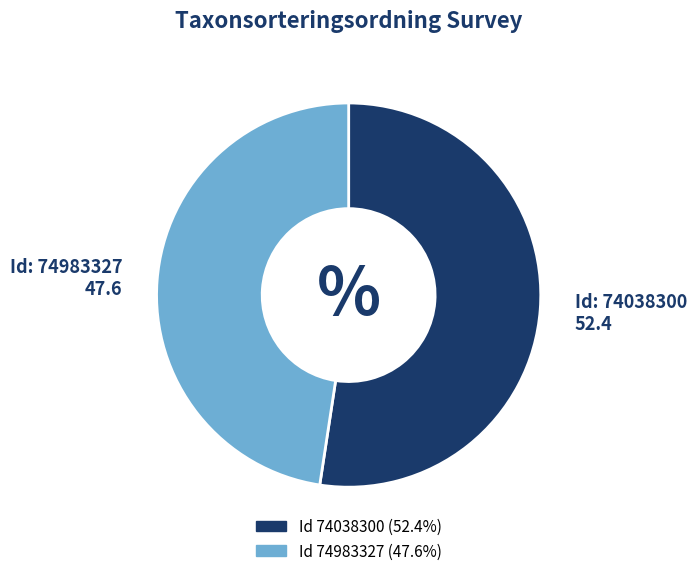

Does any single category account for the majority?

Yes